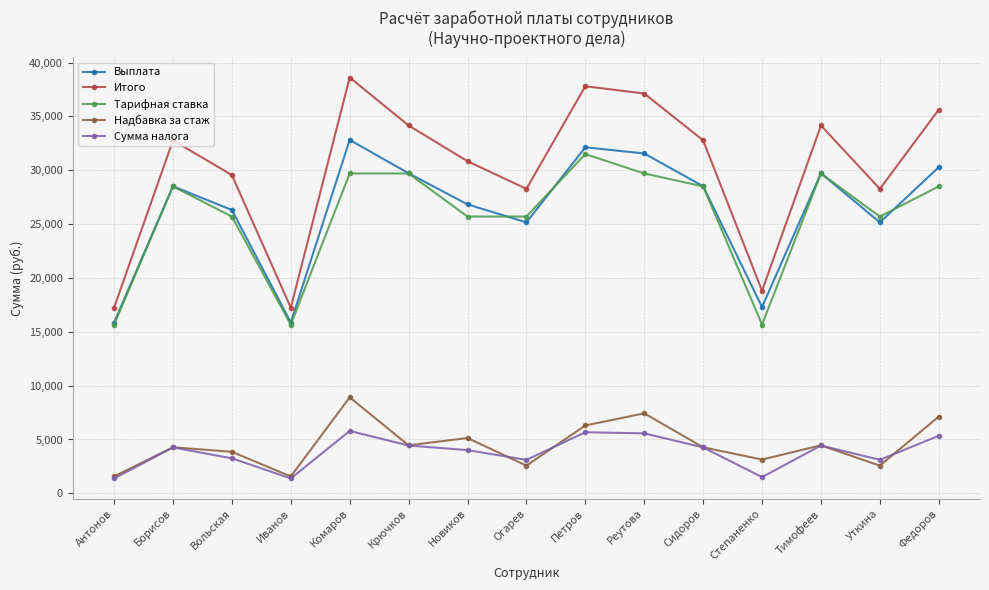

The Тарифная ставка series shows 29700.0 at Комаров. True or false?

True